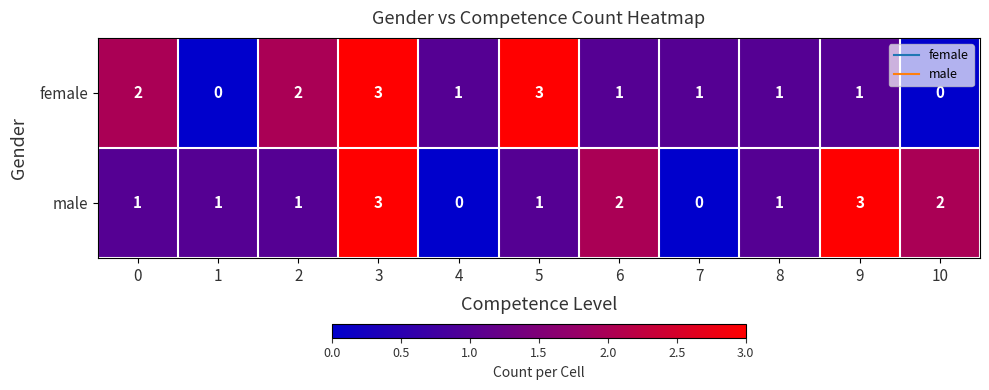

Reading left to right, list all the values displayed in this chart.

female: 0=2	1=0	2=2	3=3	4=1	5=3	6=1	7=1	8=1	9=1	10=0
male: 0=1	1=1	2=1	3=3	4=0	5=1	6=2	7=0	8=1	9=3	10=2